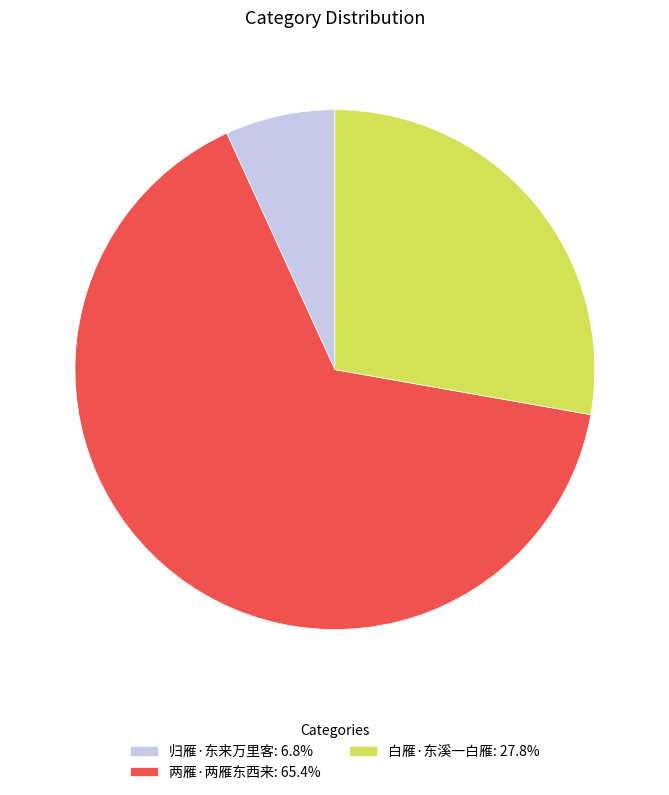

Is 两雁·两雁东西来: 65.4% the majority of the pie?

Yes